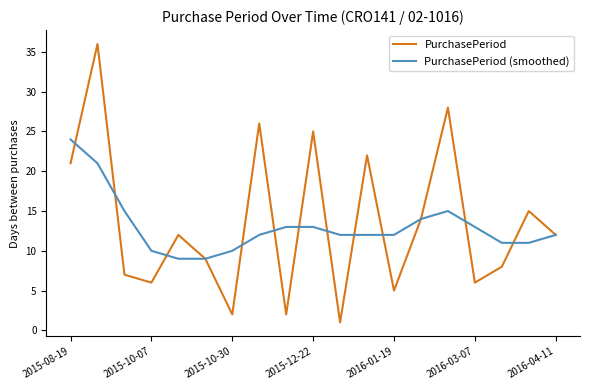

Which series has the largest range (max minus min)?

PurchasePeriod